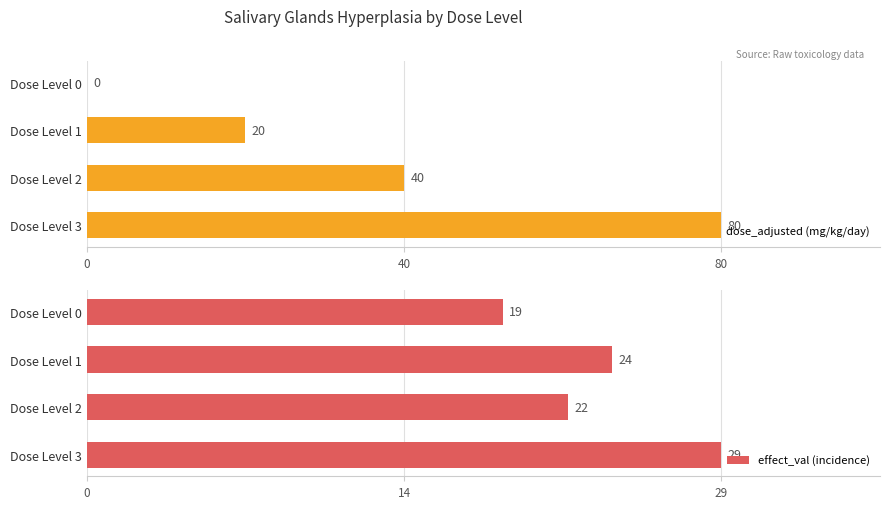

At which label is dose_adjusted (mg/kg/day) closest to 40?

Dose Level 2